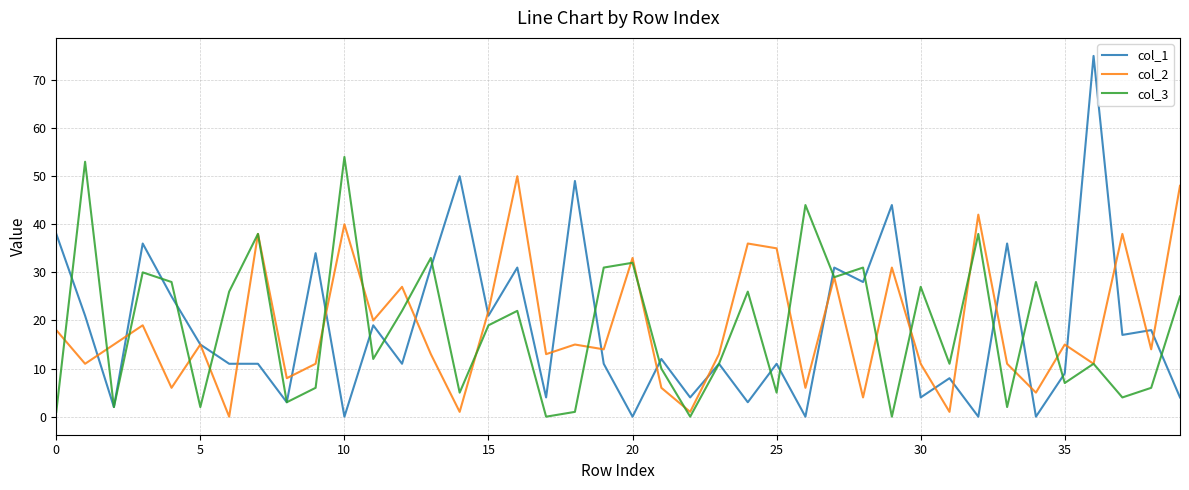

In col_3, how many points are higher than both neighbors (excluding endpoints)?

14